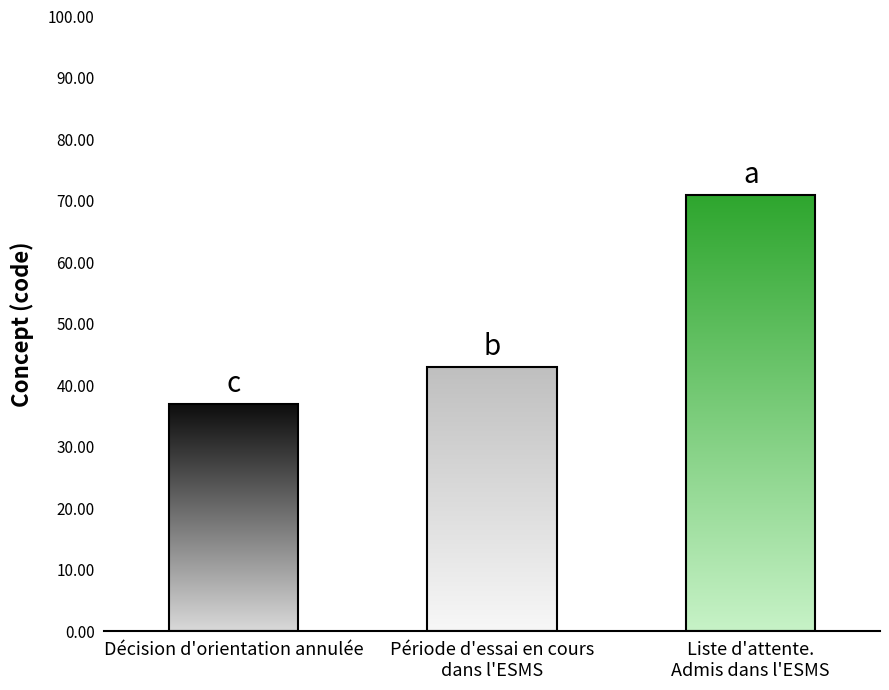

What is the difference between the maximum and minimum values?

35